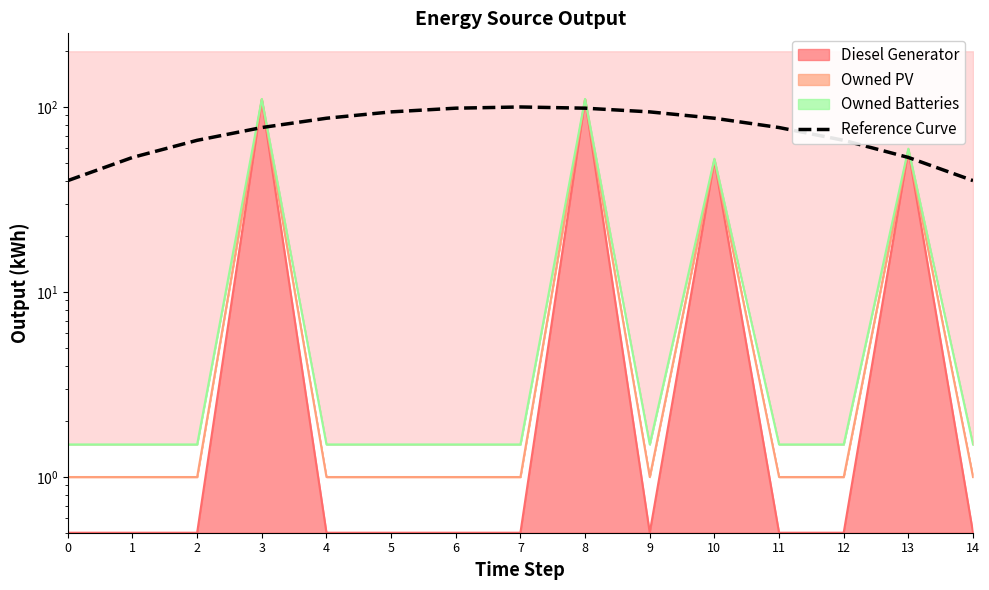

The chart shows a value of 11.6 at 0. True or false?

False